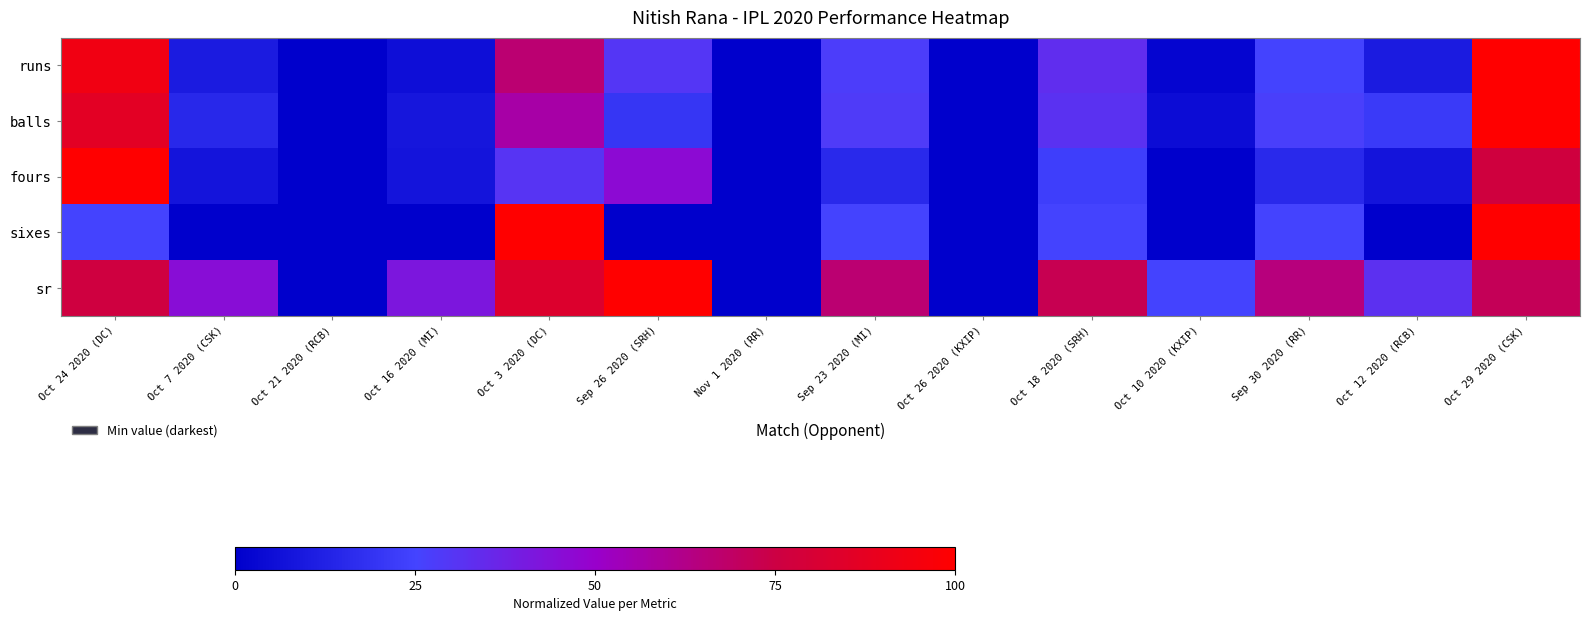

At Sep 30 2020 (RR), list the series in order from largest to smallest.

sr, balls, runs, sixes, fours